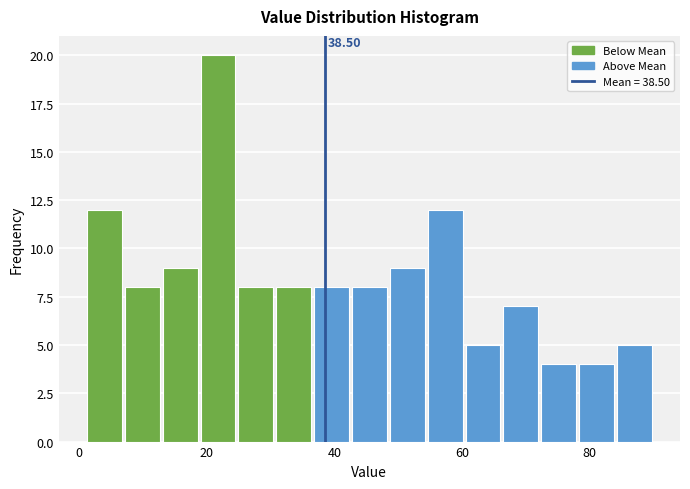

Read against the x-axis, roughly where is the centre of the tallest bar?

22